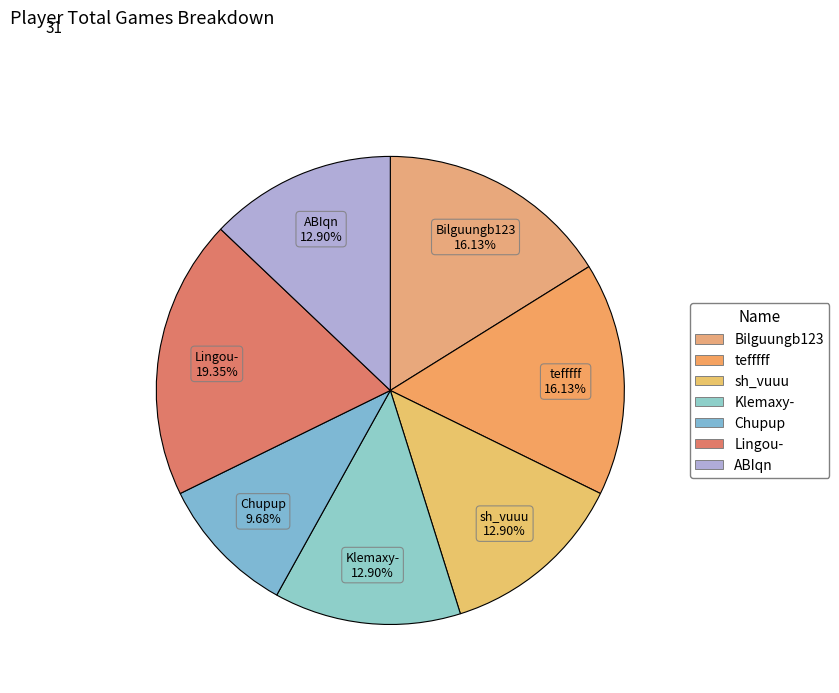

Which category has the smallest portion of the pie?

Chupup